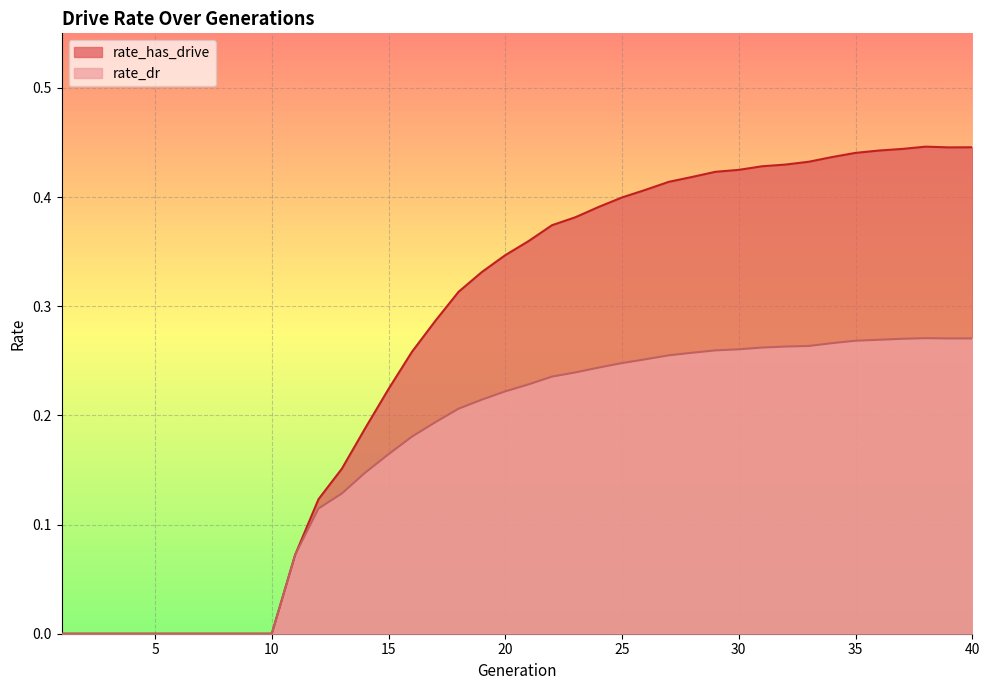

What is the difference between the second highest and second lowest values in the rate_has_drive series?

0.4